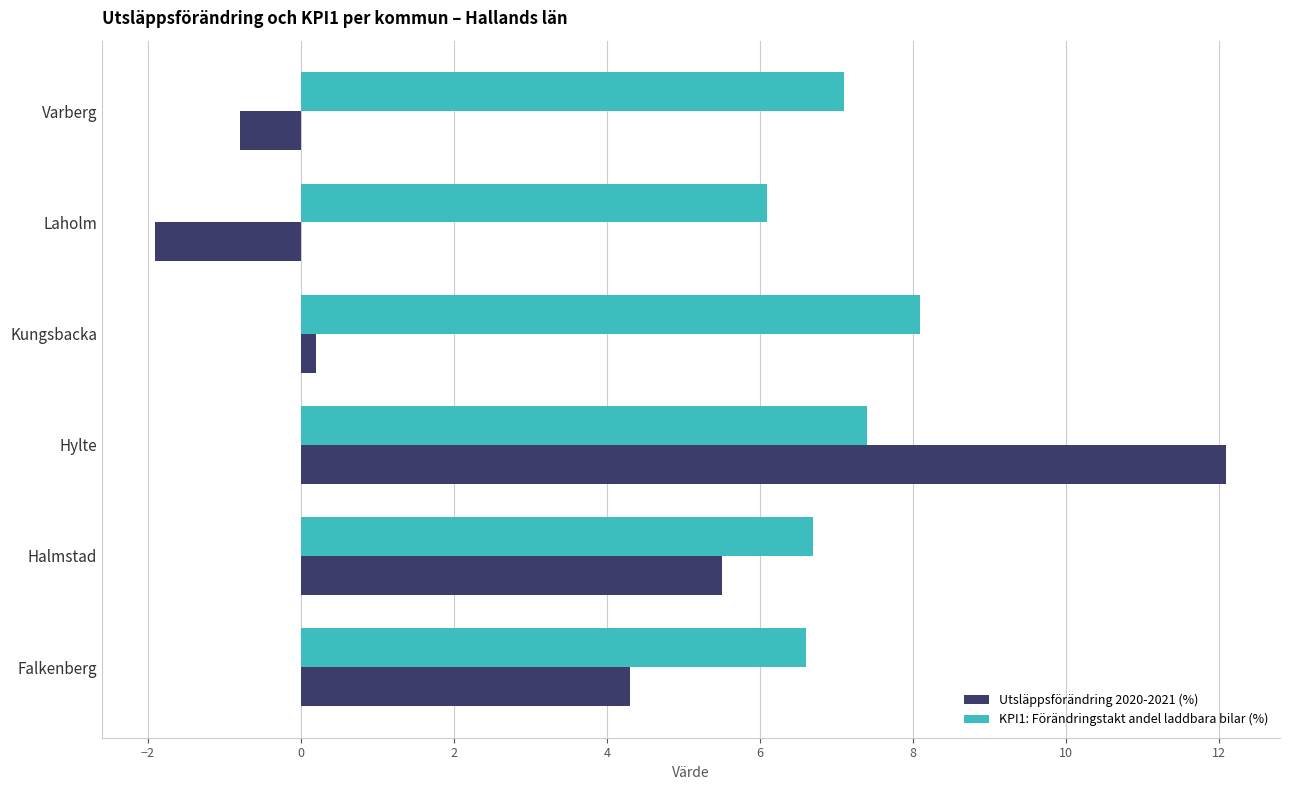

What is the average value of the KPI1: Förändringstakt andel laddbara bilar (%) series?

7.0